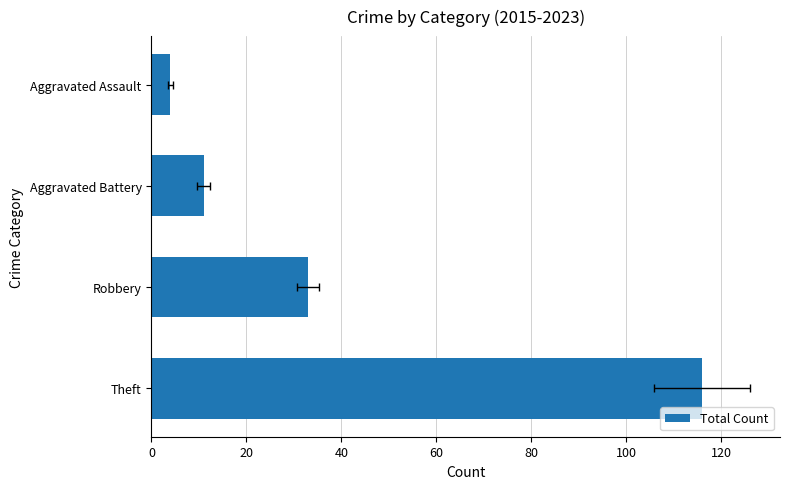

How many data points does each series have?

4